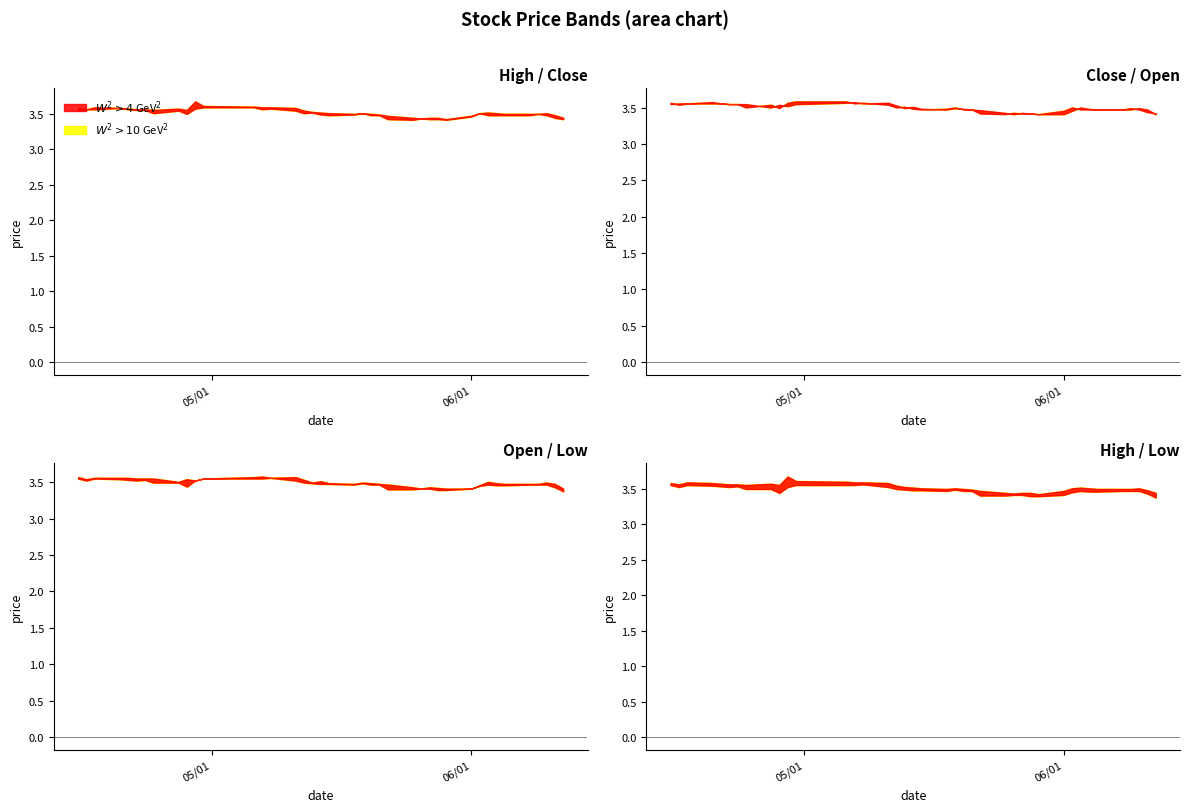

Reading left to right, what are all the values shown in this chart?

high: 0=3.6	1=3.6	2=3.6	3=3.6	4=3.6	5=3.6	6=3.6	7=3.6	8=3.6	9=3.6	10=3.7	11=3.6	12=3.6	13=3.6	14=3.6	15=3.6	16=3.5	17=3.5	18=3.5	19=3.5	20=3.5	21=3.5	22=3.5	23=3.5	24=3.5	25=3.4	26=3.4	27=3.4	28=3.4	29=3.4	30=3.5	31=3.5	32=3.5	33=3.5	34=3.5	35=3.5	36=3.5	37=3.5	38=3.5	39=3.4
close: 0=3.6	1=3.6	2=3.6	3=3.6	4=3.6	5=3.6	6=3.6	7=3.5	8=3.5	9=3.5	10=3.6	11=3.6	12=3.6	13=3.6	14=3.6	15=3.5	16=3.5	17=3.5	18=3.5	19=3.5	20=3.5	21=3.5	22=3.5	23=3.5	24=3.4	25=3.4	26=3.4	27=3.4	28=3.4	29=3.4	30=3.5	31=3.5	32=3.5	33=3.5	34=3.5	35=3.5	36=3.5	37=3.5	38=3.4	39=3.4
open: 0=3.6	1=3.5	2=3.6	3=3.6	4=3.6	5=3.6	6=3.6	7=3.6	8=3.5	9=3.5	10=3.5	11=3.6	12=3.6	13=3.6	14=3.6	15=3.6	16=3.5	17=3.5	18=3.5	19=3.5	20=3.5	21=3.5	22=3.5	23=3.5	24=3.5	25=3.4	26=3.4	27=3.4	28=3.4	29=3.4	30=3.4	31=3.5	32=3.5	33=3.5	34=3.5	35=3.5	36=3.5	37=3.5	38=3.5	39=3.4
low: 0=3.6	1=3.5	2=3.6	3=3.5	4=3.5	5=3.5	6=3.5	7=3.5	8=3.5	9=3.4	10=3.5	11=3.6	12=3.6	13=3.6	14=3.6	15=3.5	16=3.5	17=3.5	18=3.5	19=3.5	20=3.5	21=3.5	22=3.5	23=3.5	24=3.4	25=3.4	26=3.4	27=3.4	28=3.4	29=3.4	30=3.4	31=3.4	32=3.5	33=3.5	34=3.5	35=3.5	36=3.5	37=3.5	38=3.4	39=3.4